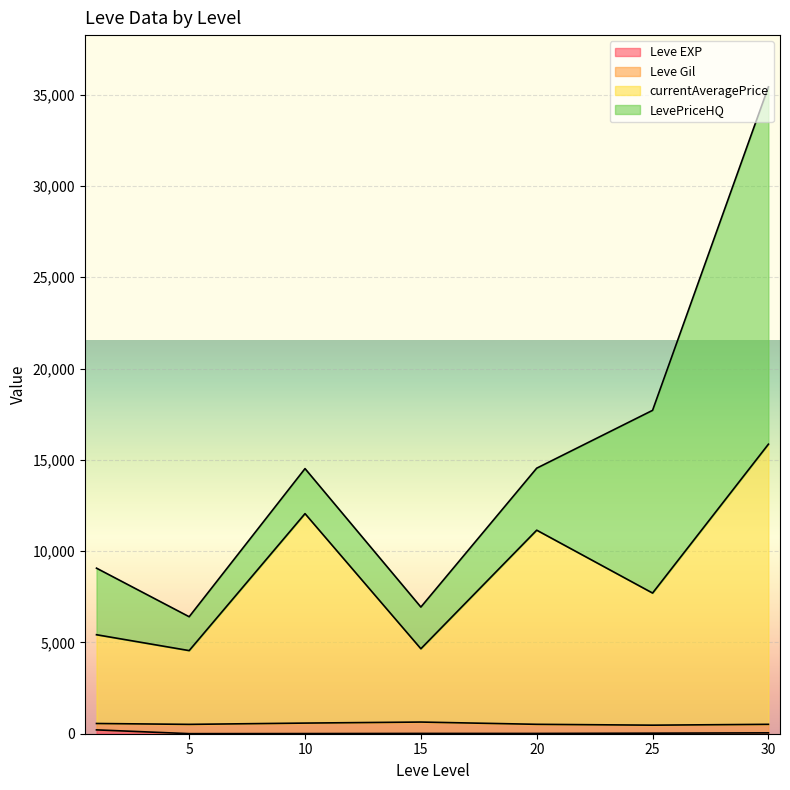

At which category does currentAveragePrice reach its first local peak?

1